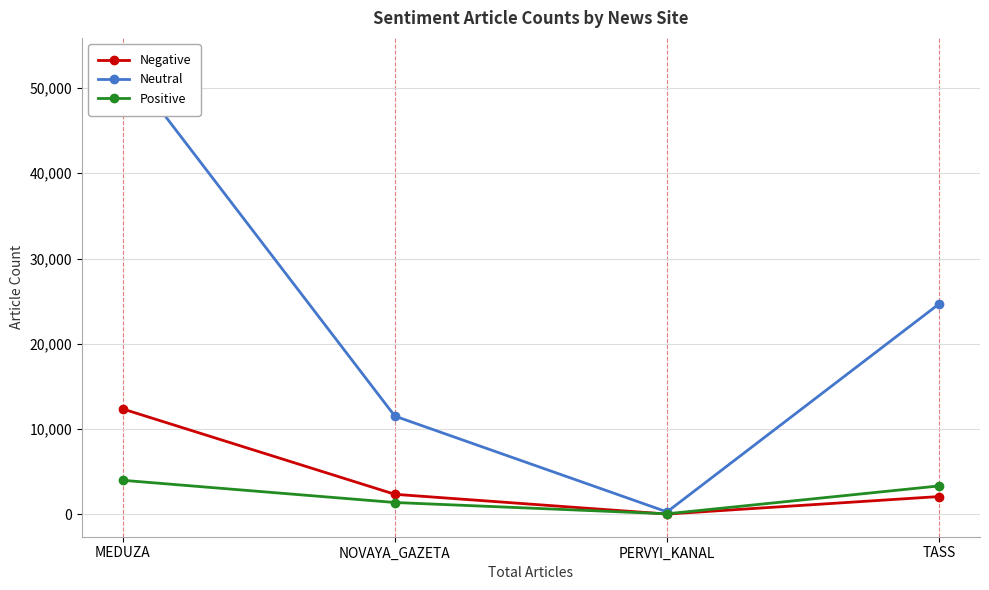

What are all the series names shown in the legend?

Negative, Neutral, Positive